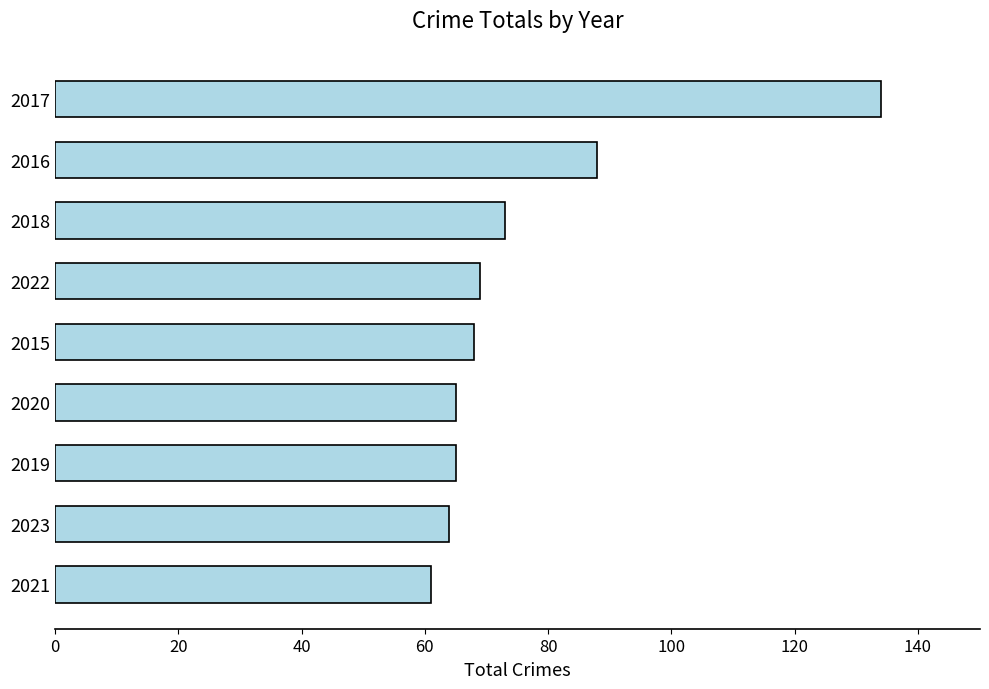

What is the average value?

76